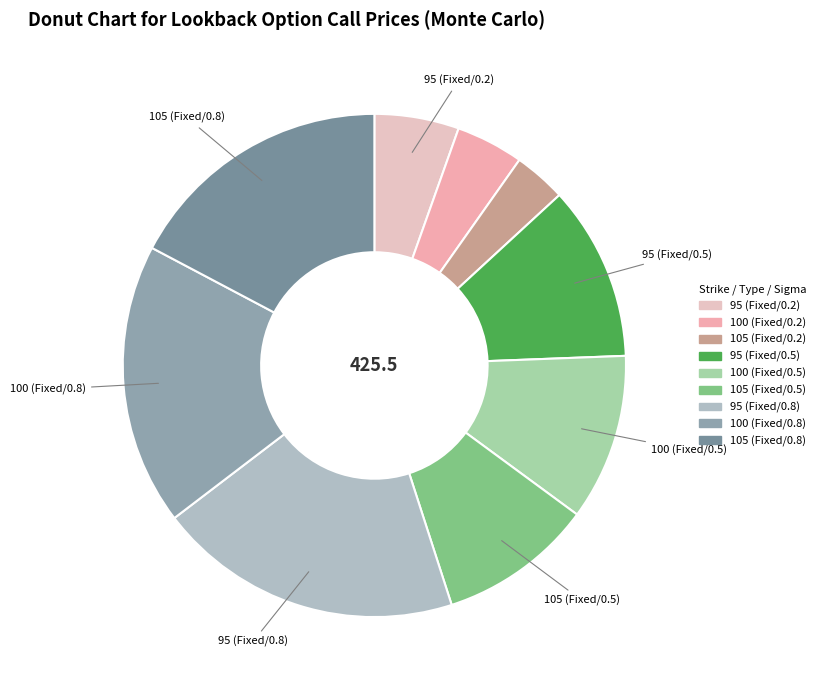

Combined, what portion of the pie is 100 (Fixed/0.5) and 105 (Fixed/0.5)?

20.6%